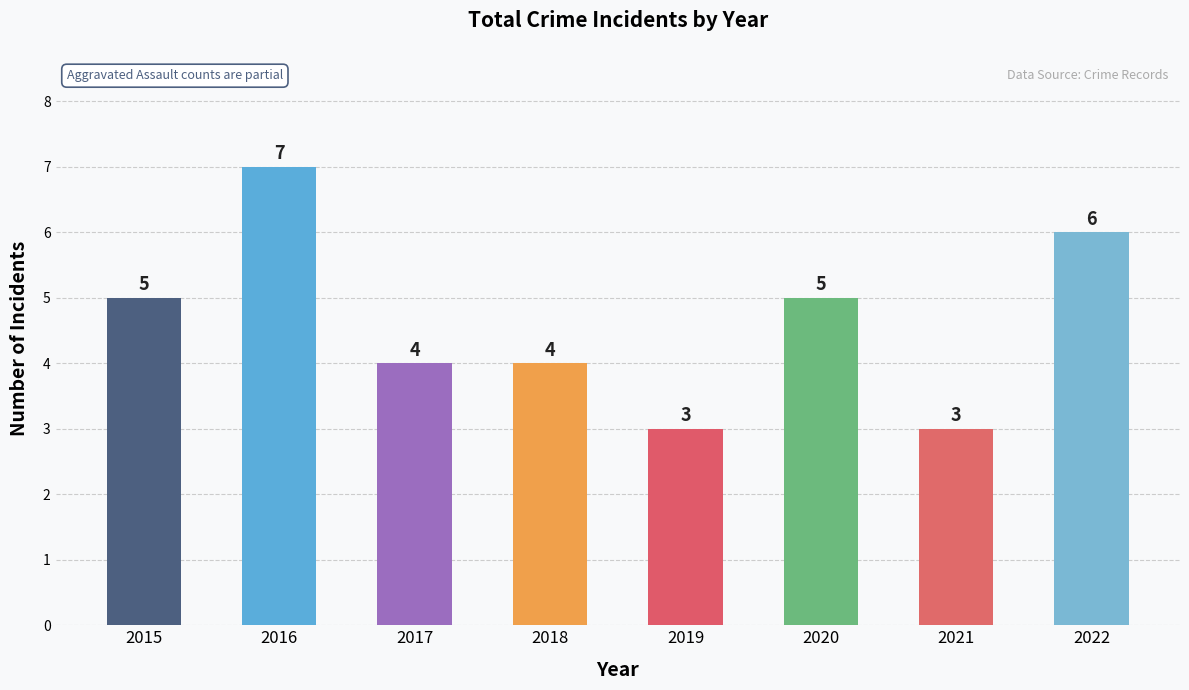

Approximately how many times larger is the value at 2019 compared to 2018?

0.8